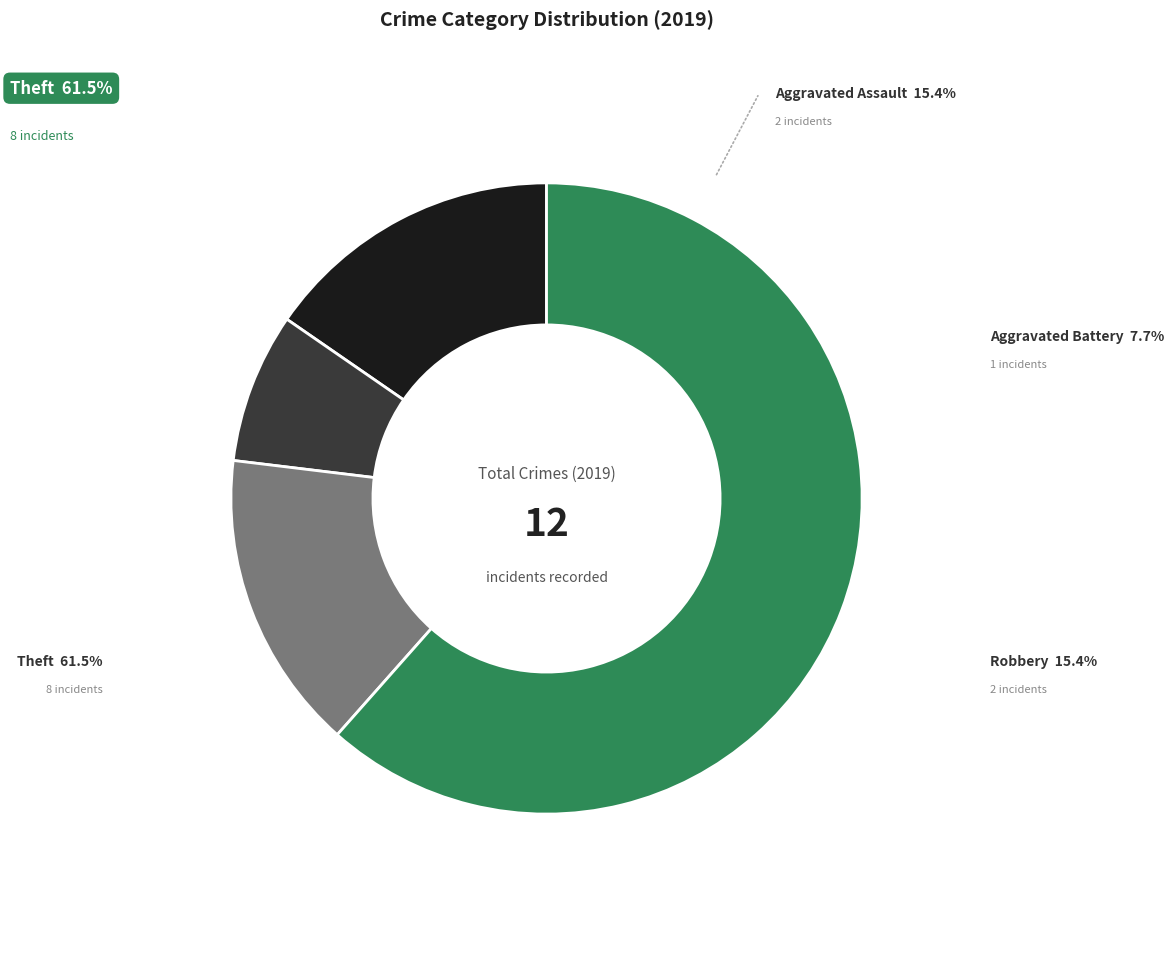

Combined, do Theft and Robbery account for over 50%?

Yes